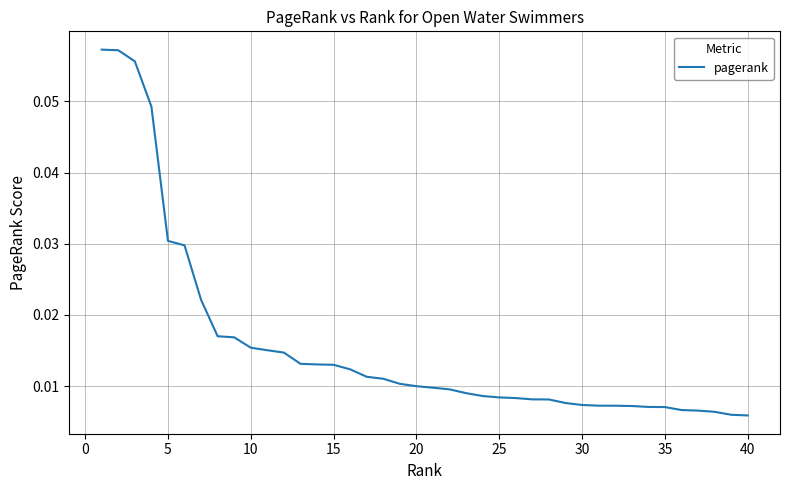

Between 10 and 35, which is larger?

10